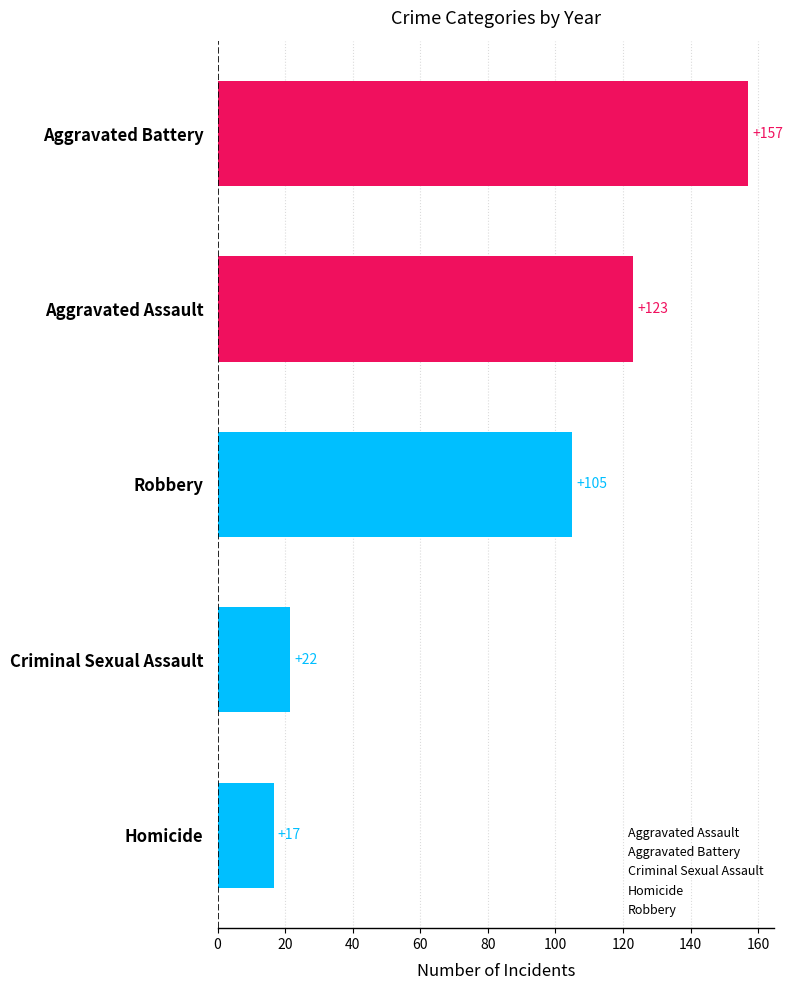

Which has a higher value, Aggravated Battery or Homicide?

Aggravated Battery